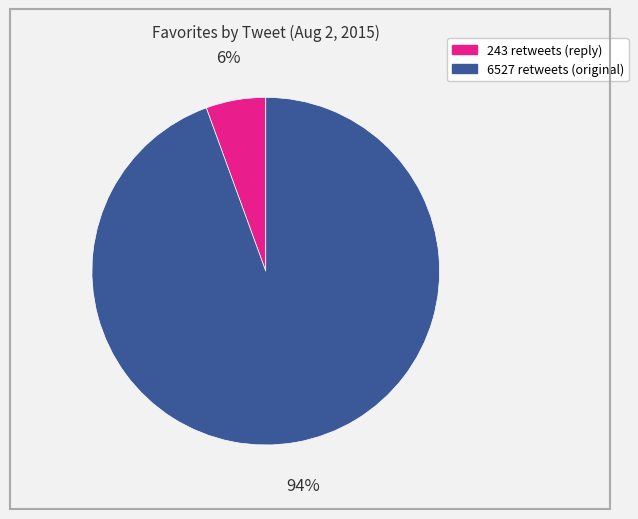

Is the sum of 243 retweets and 6527 retweets greater than half?

Yes